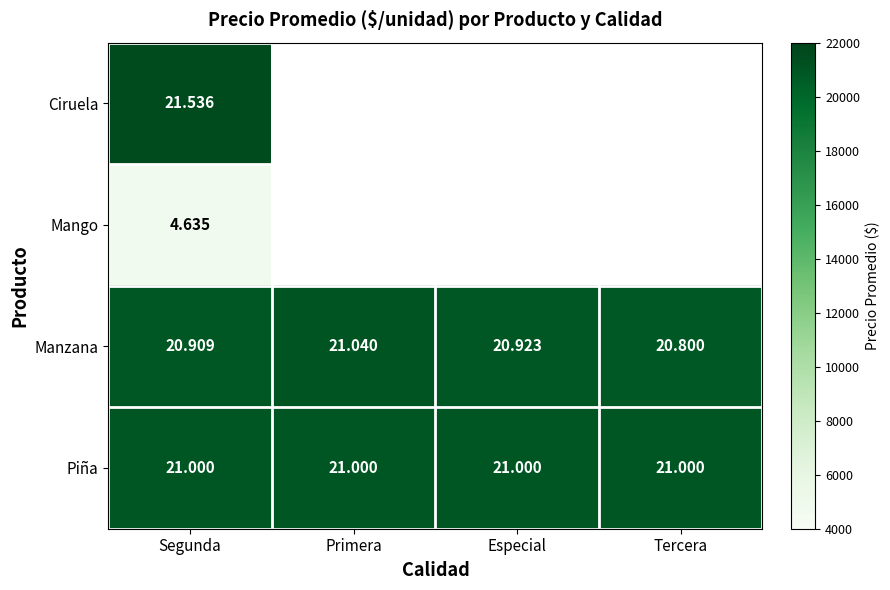

Count the number of categories in the chart.

4